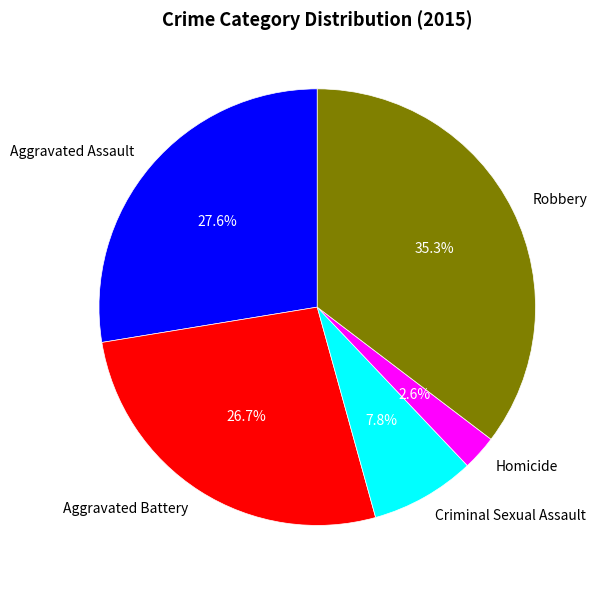

Is there any slice that represents more than half of the pie?

No